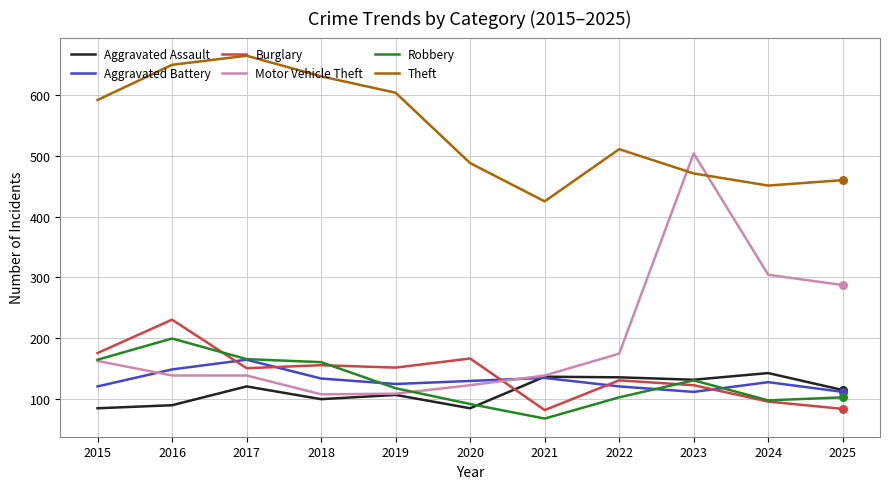

What are all the series names shown in the legend?

Aggravated Assault, Aggravated Battery, Burglary, Motor Vehicle Theft, Robbery, Theft